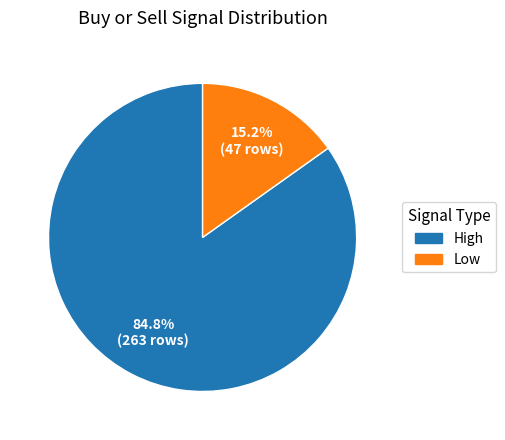

Does any single category account for the majority?

Yes